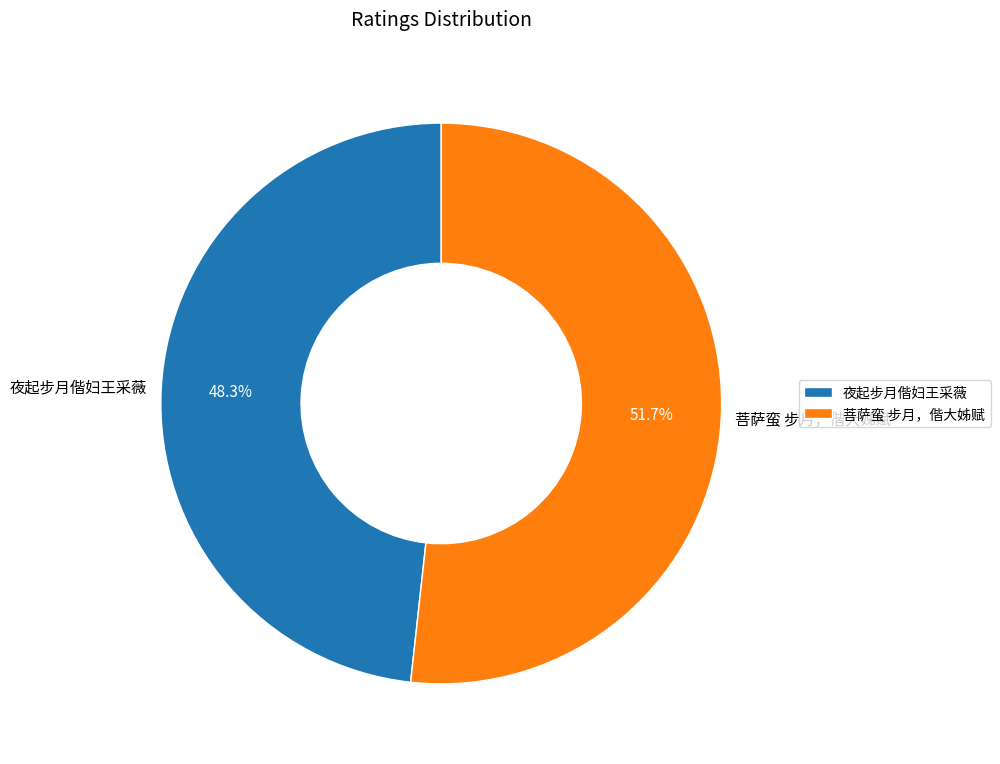

To the nearest percent, what portion does 菩萨蛮 步月，偕大姊赋 represent?

52%